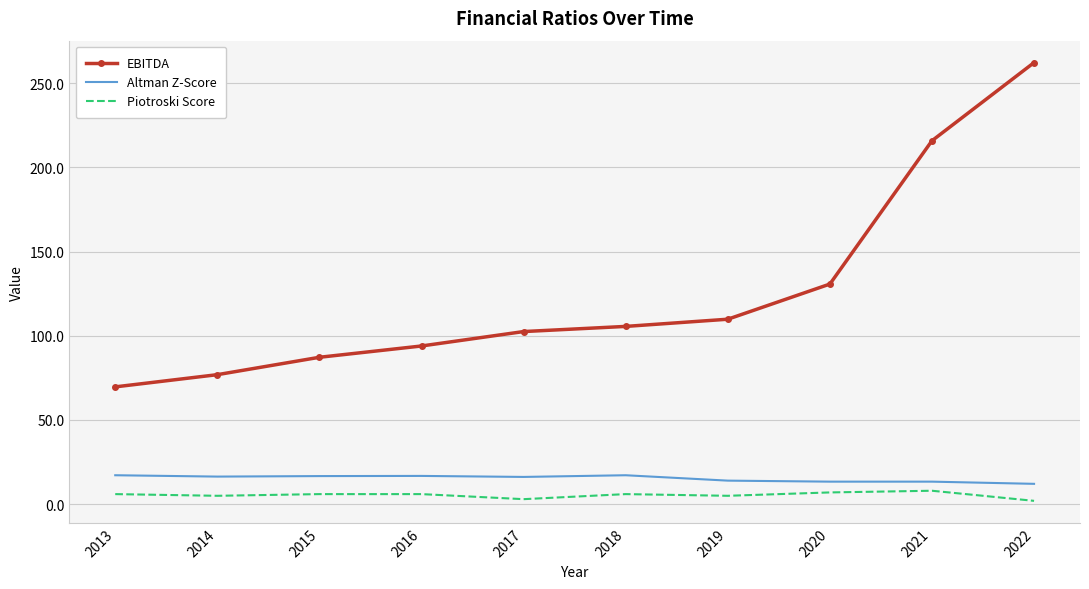

What is the sum of all EBITDA values?

1254.2